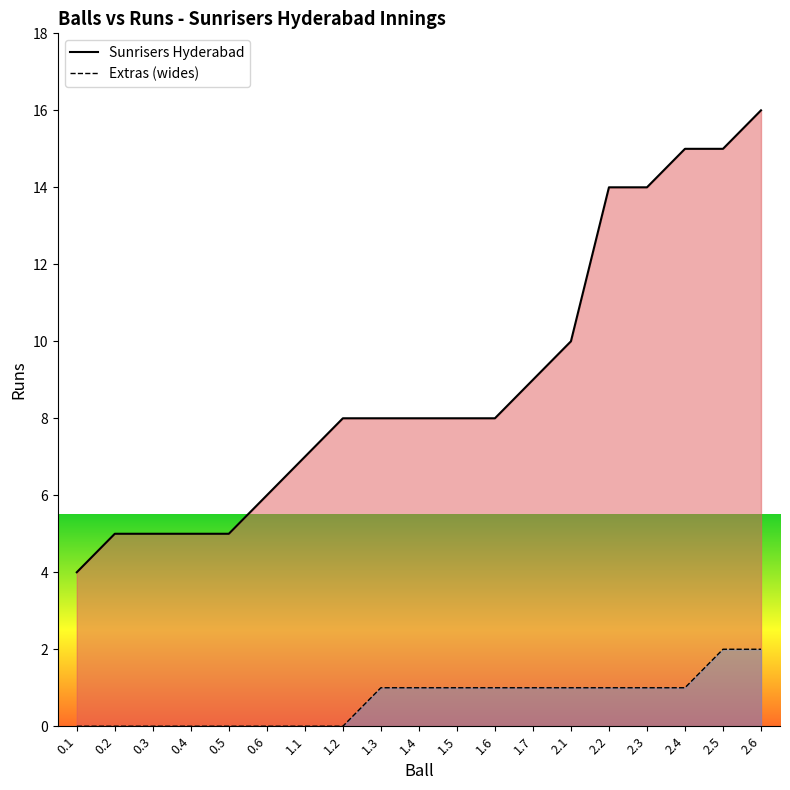

Does the chart display data point markers on the line(s)?

No